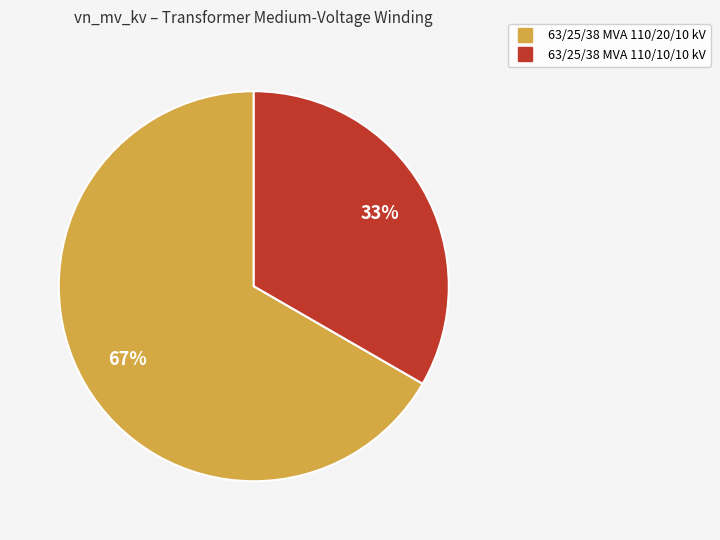

Which slice is the largest?

63/25/38 MVA 110/20/10 kV